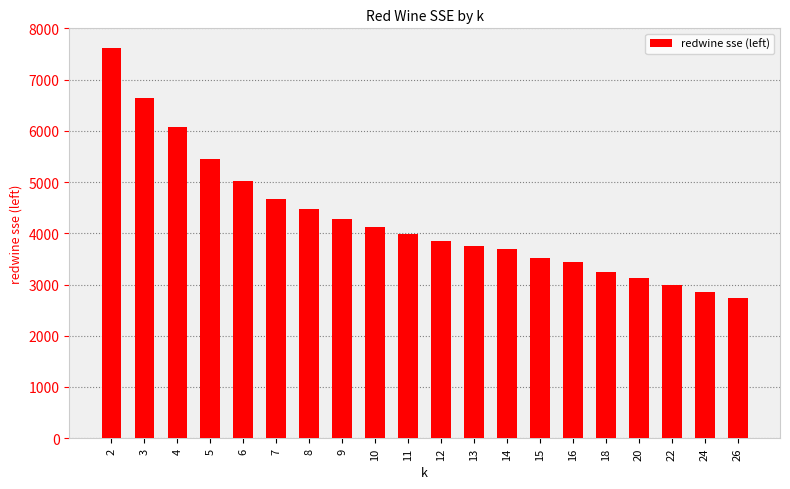

Which has a higher value, 14 or 3?

3